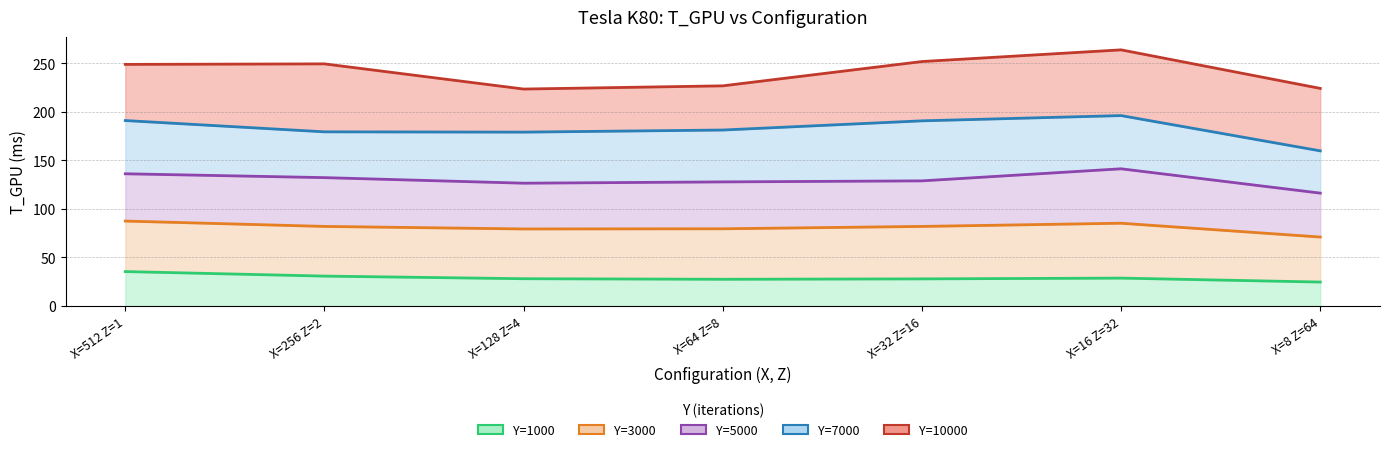

True or false: Y=5000 and Y=1000 intersect in this chart.

False